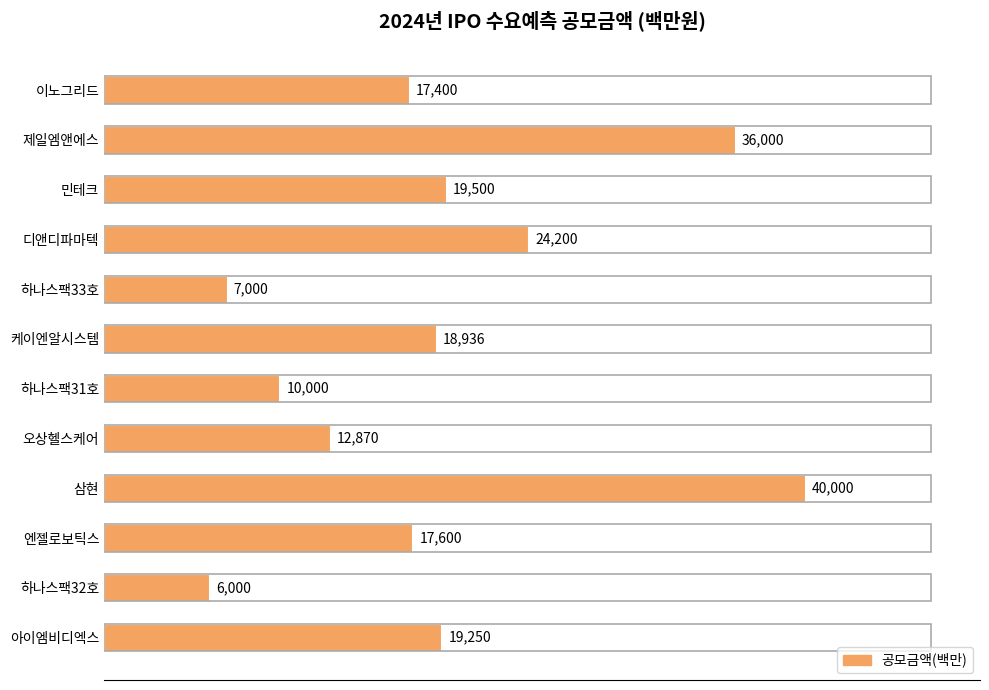

At which category does the chart reach its minimum across all series?

하나스팩32호